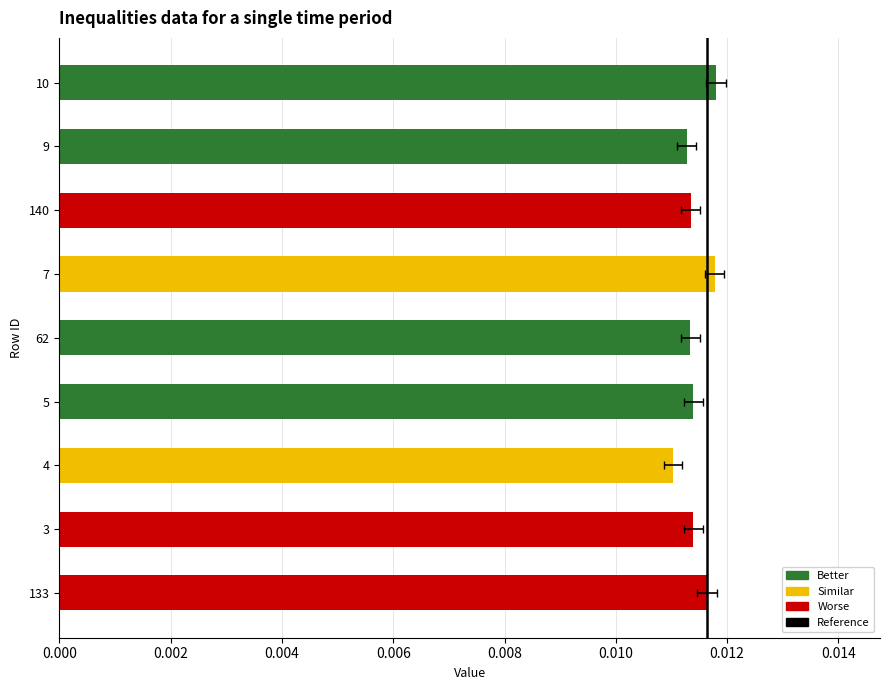

Is it true that the value at 9 is 0.0?

False